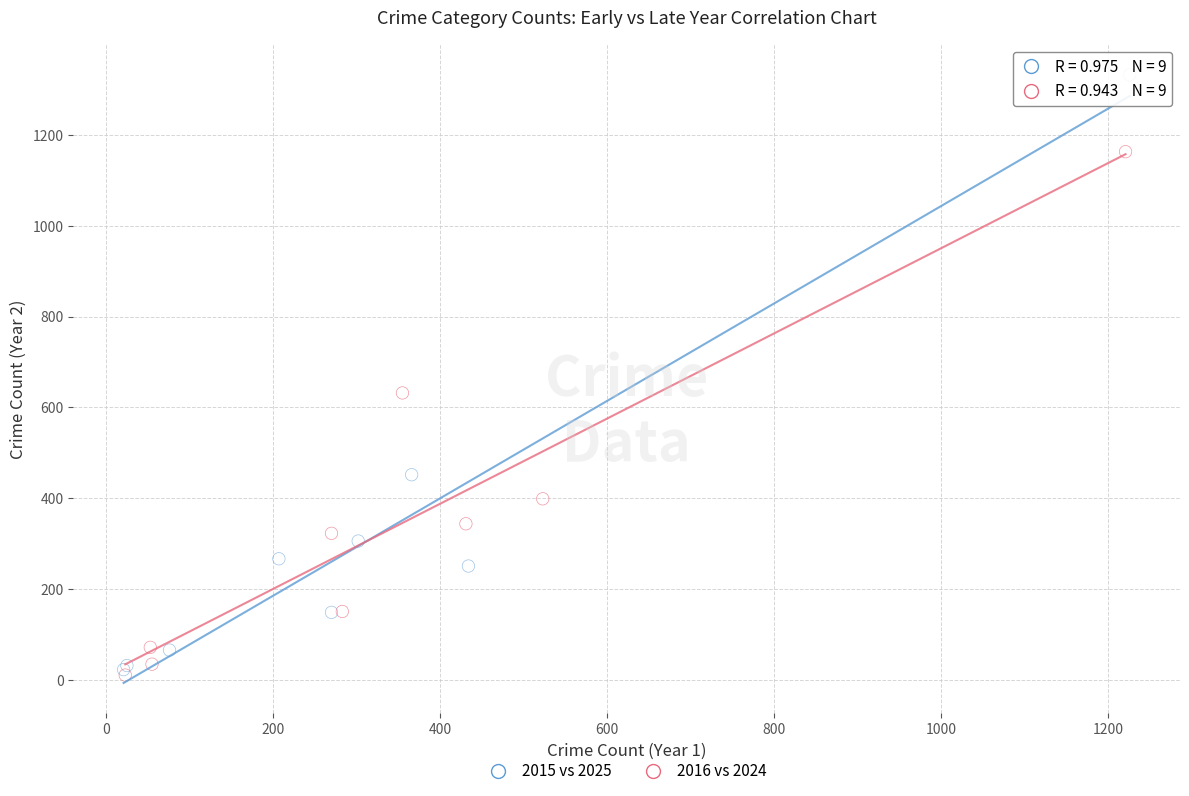

Which series has the largest Y range (max minus min)?

2015 vs 2025